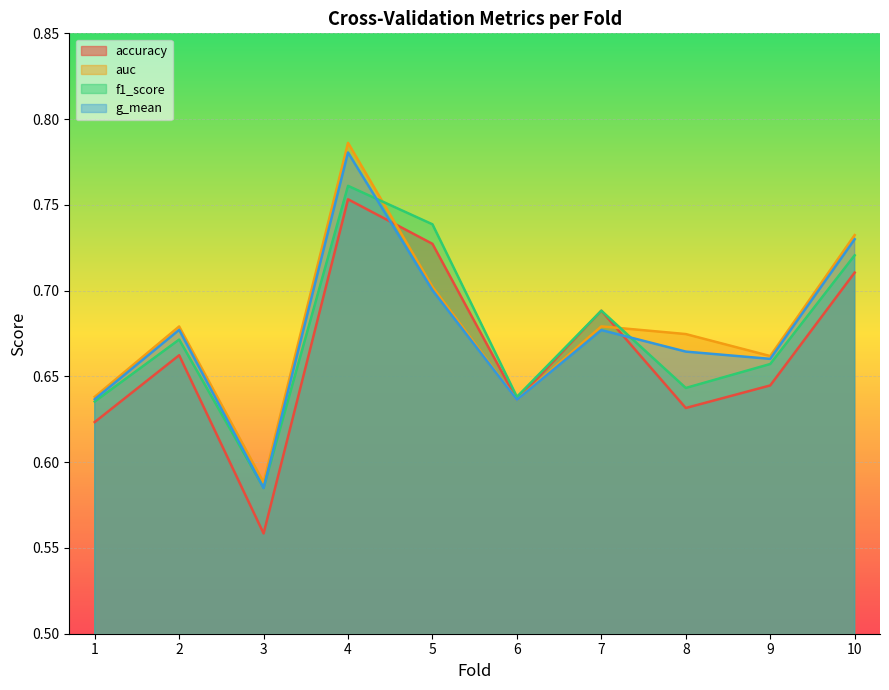

Count the f1_score values in the range 0 to 1.

10